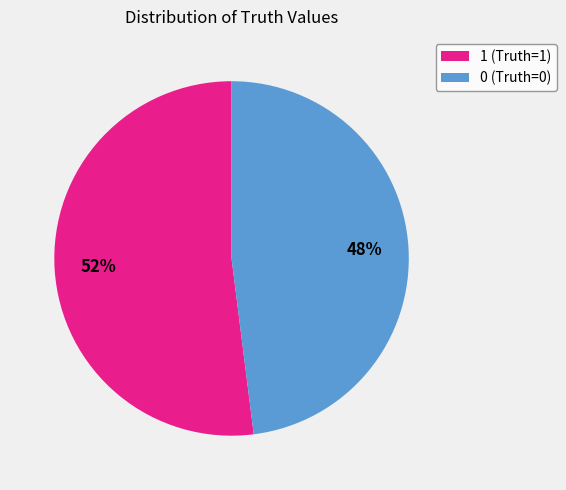

Which slice is the largest?

1